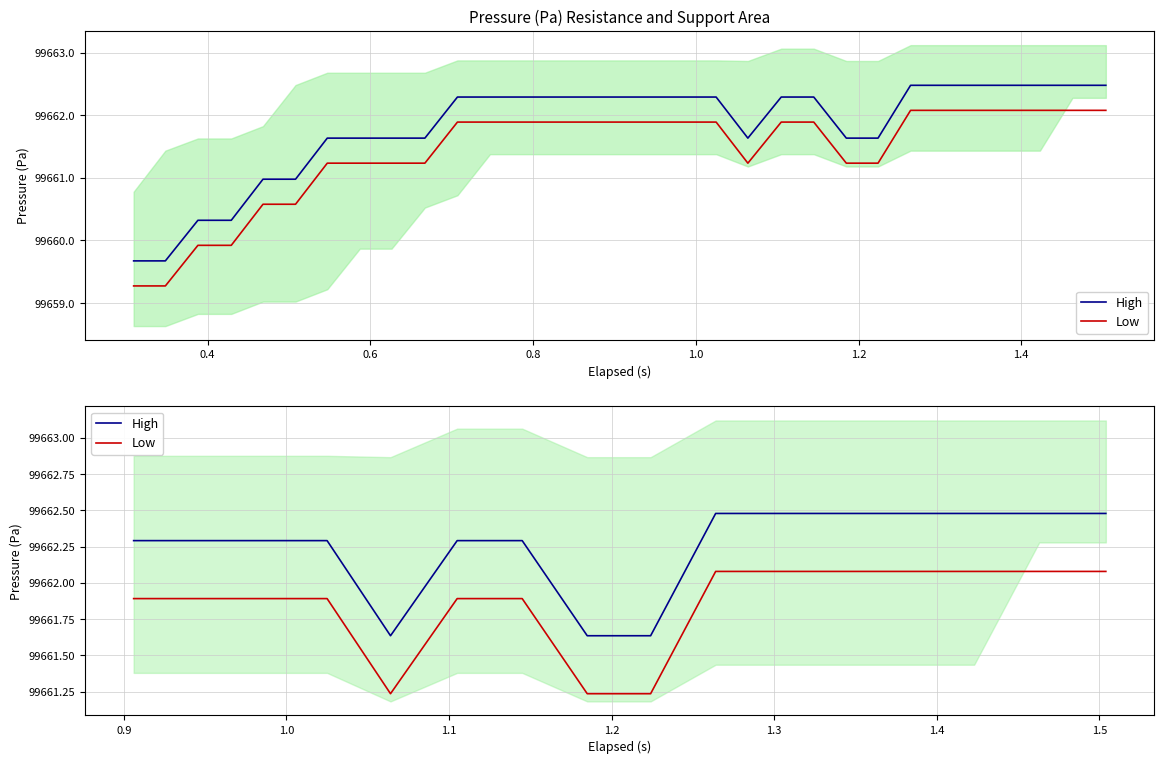

What is the value of the High point at the 9th from the left?

99661.6